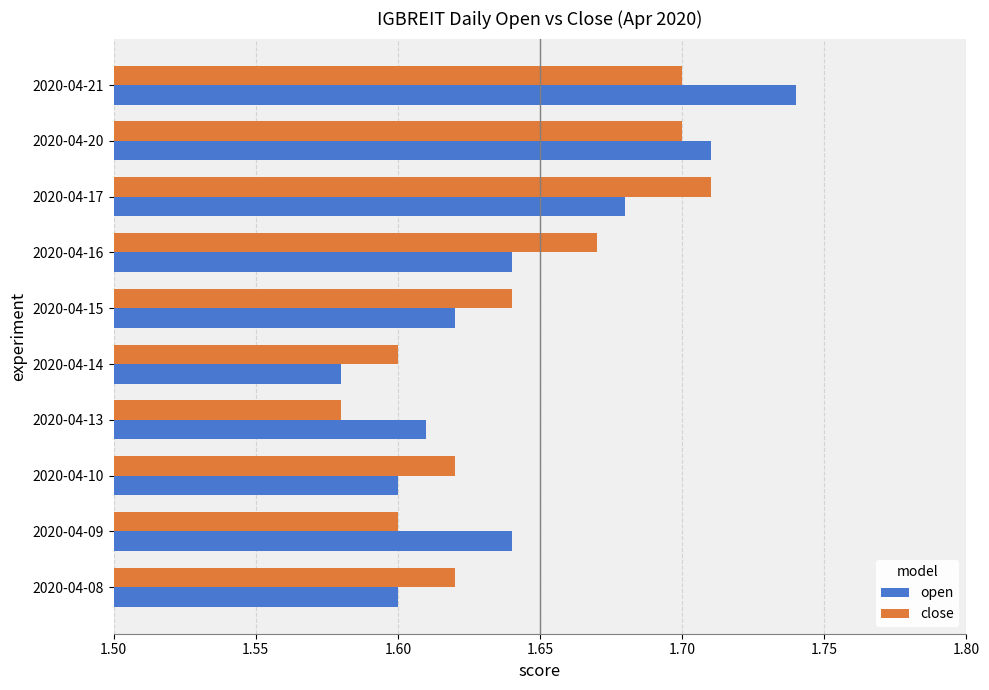

True or false: close has a value of 1.6 at 2020-04-09.

True